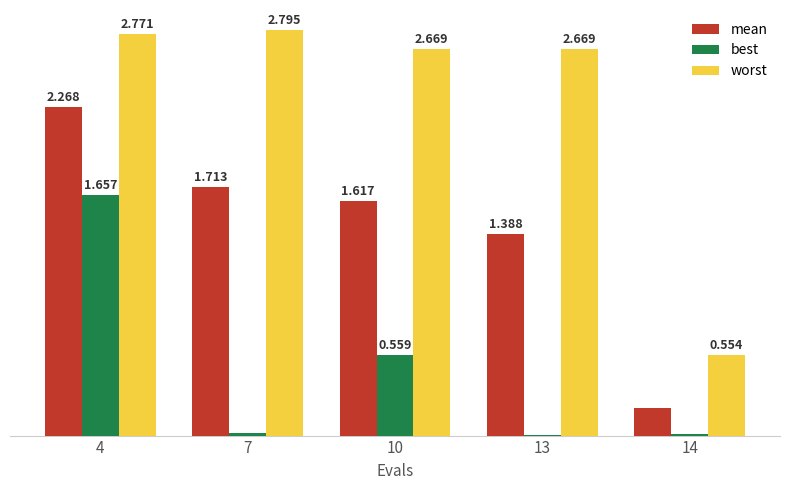

Between 4 and 7, which series saw the biggest shift?

best